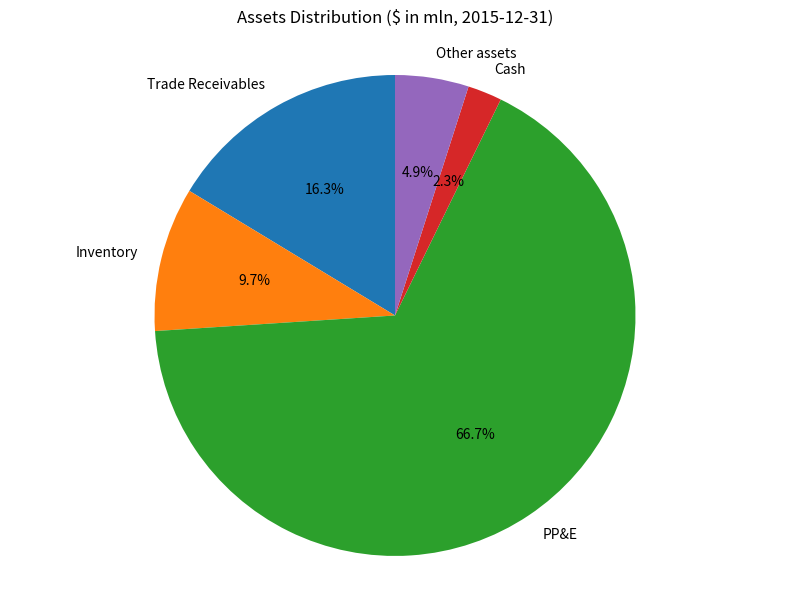

Is the sum of Other assets and PP&E greater than half?

Yes